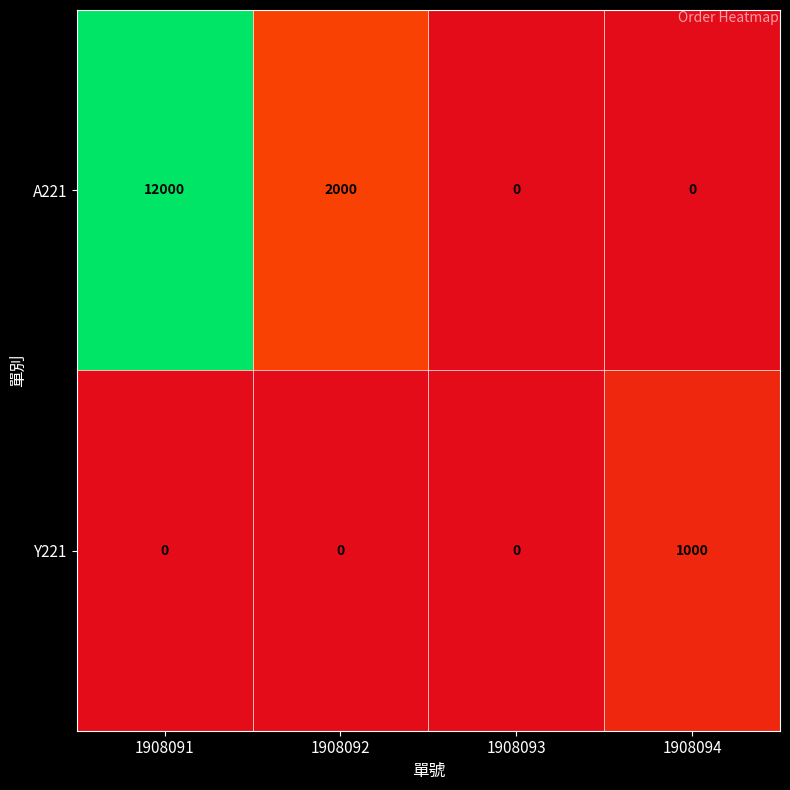

What is the difference between the highest and lowest values at 1908094?

1000